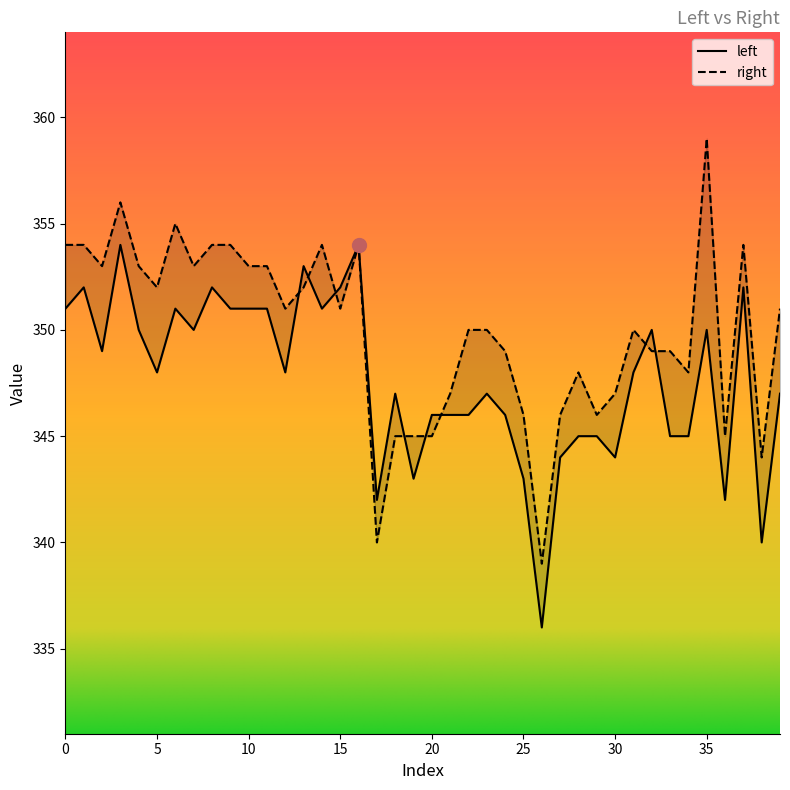

What is the average value of the left series?

348